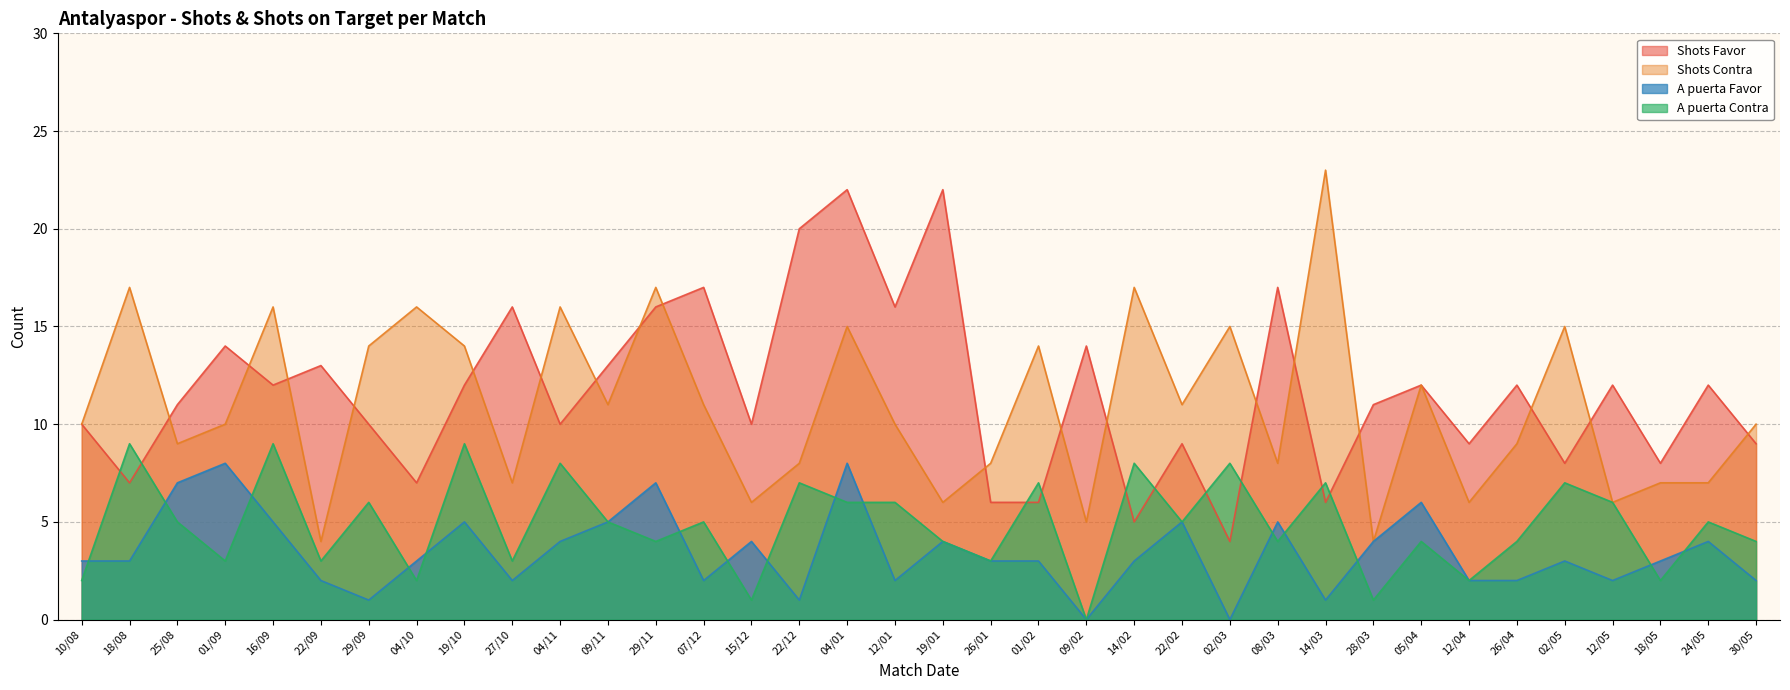

The value of Shots Favor at 29/11 is 26. True or false?

False